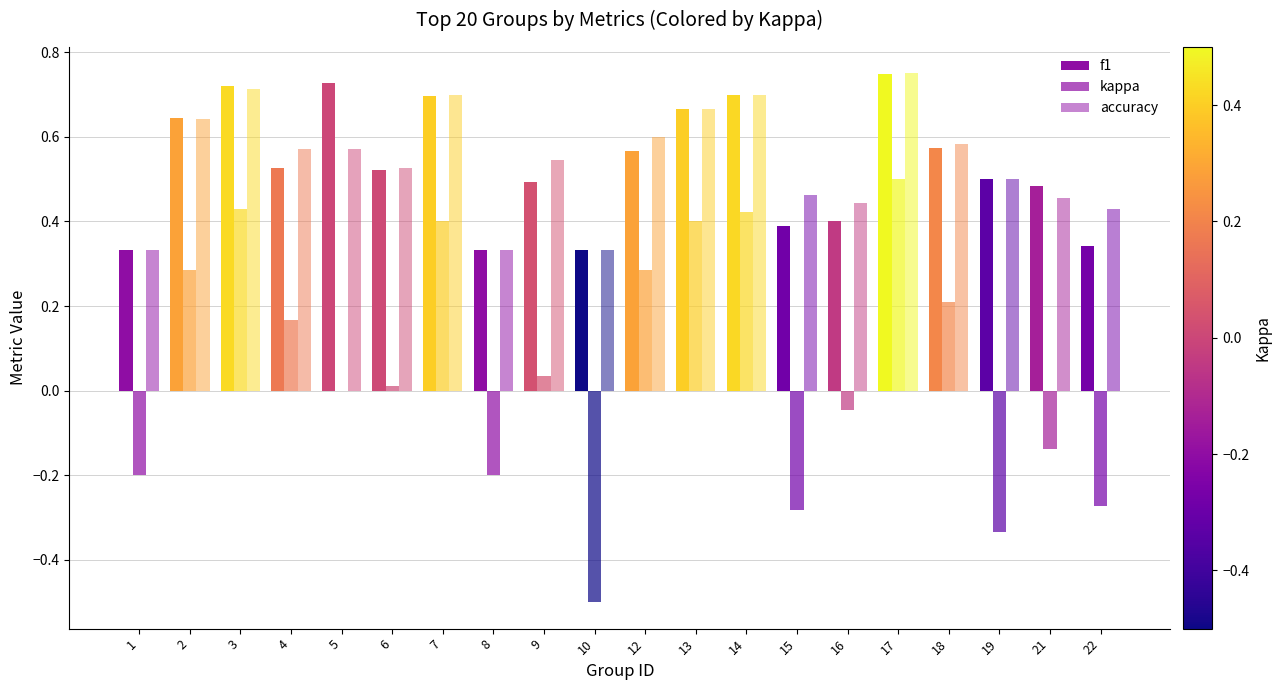

Which series changed the most between 1 and 8?

f1